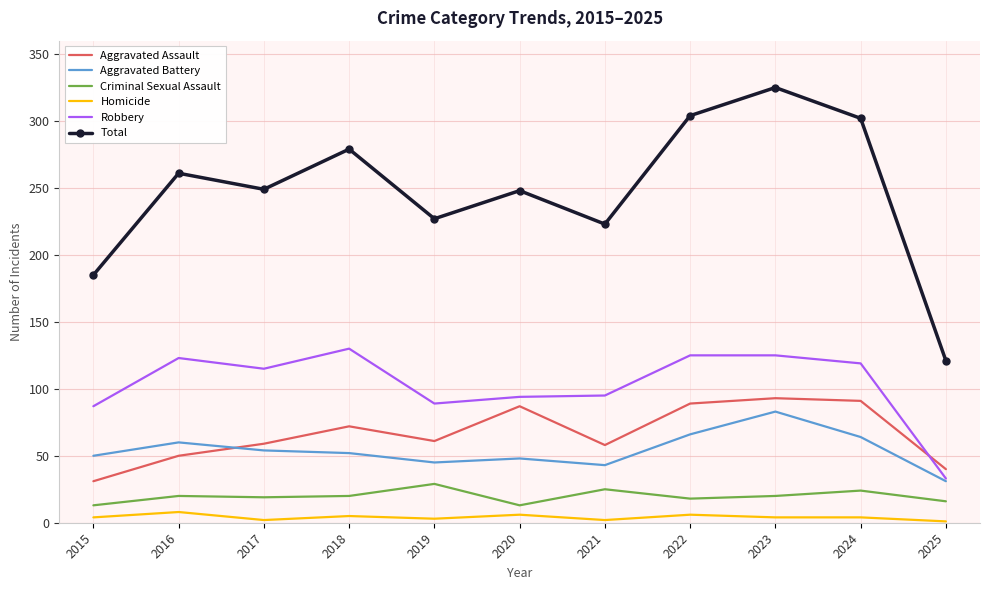

Is it true that Criminal Sexual Assault equals 6 at 2021?

False